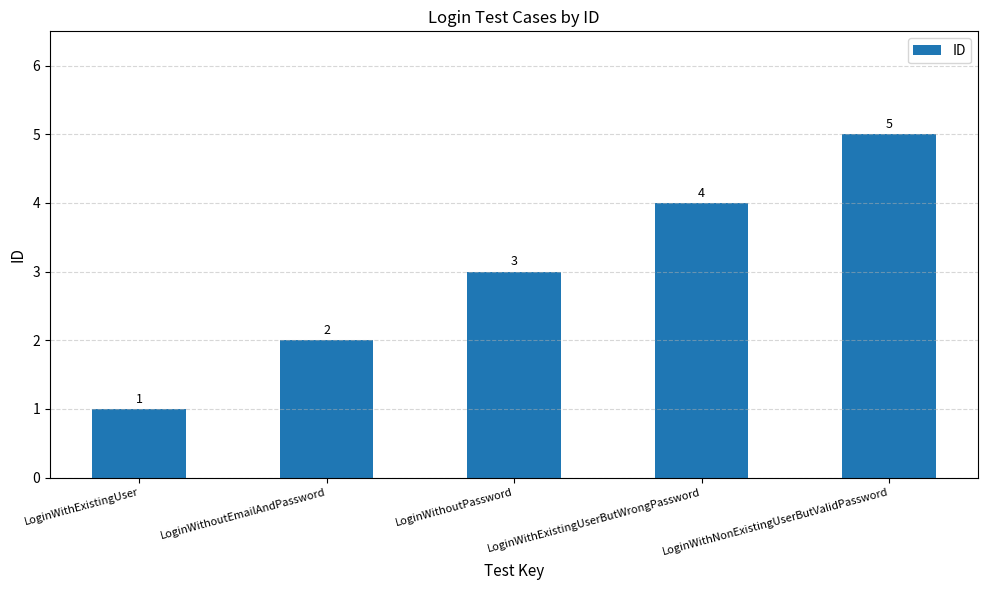

What is the maximum value shown in the chart?

5